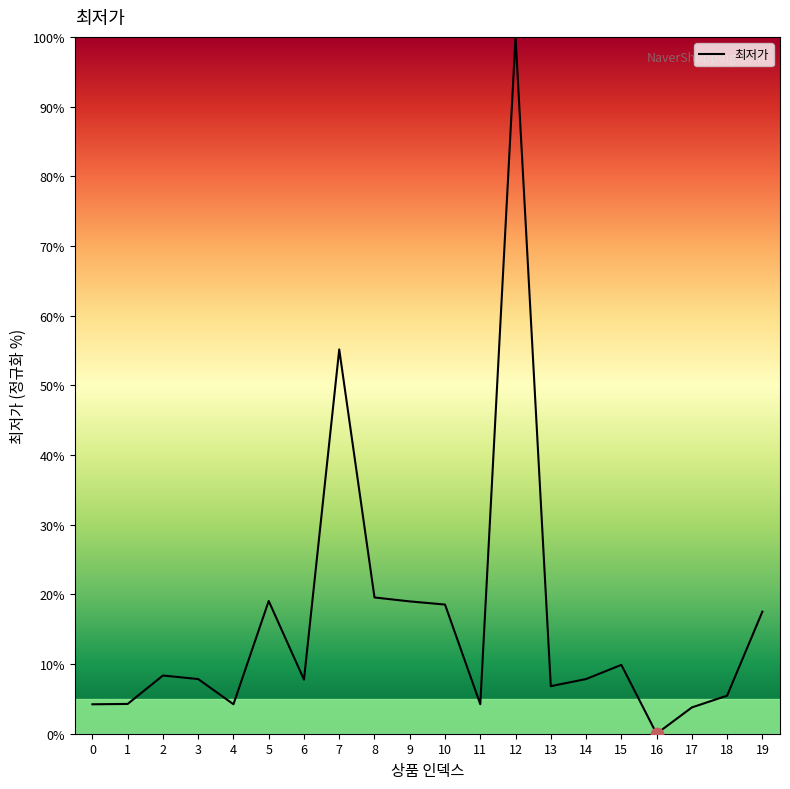

Between 0 and 2, which is larger?

2